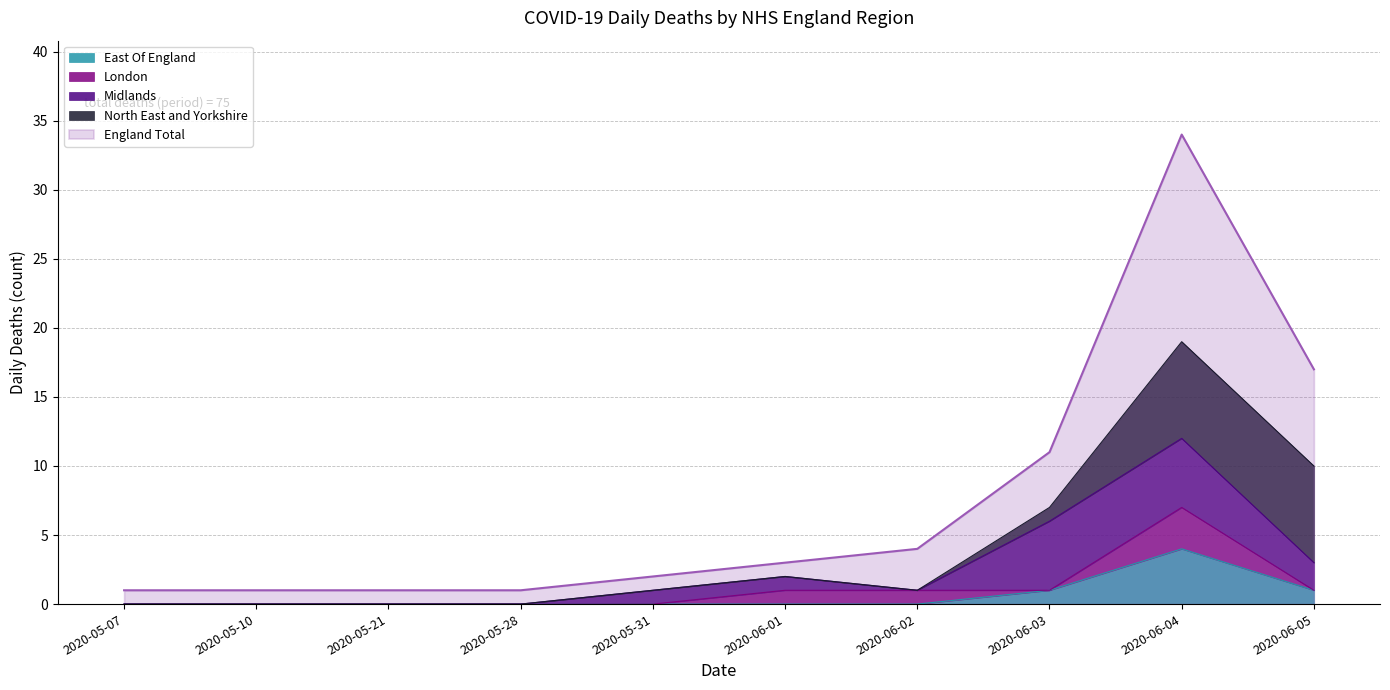

What is the total value across all series at 2020-06-01?

5